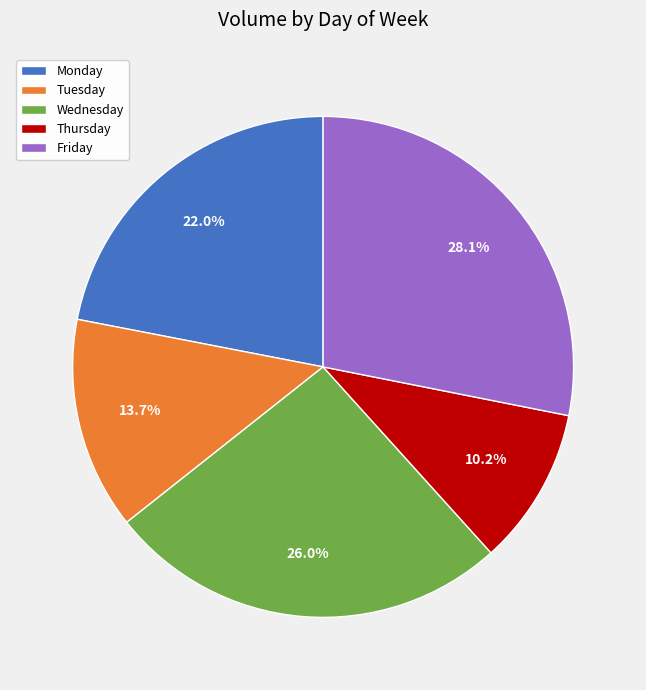

What is the ratio of the value at Tuesday to the value at Thursday?

1.3